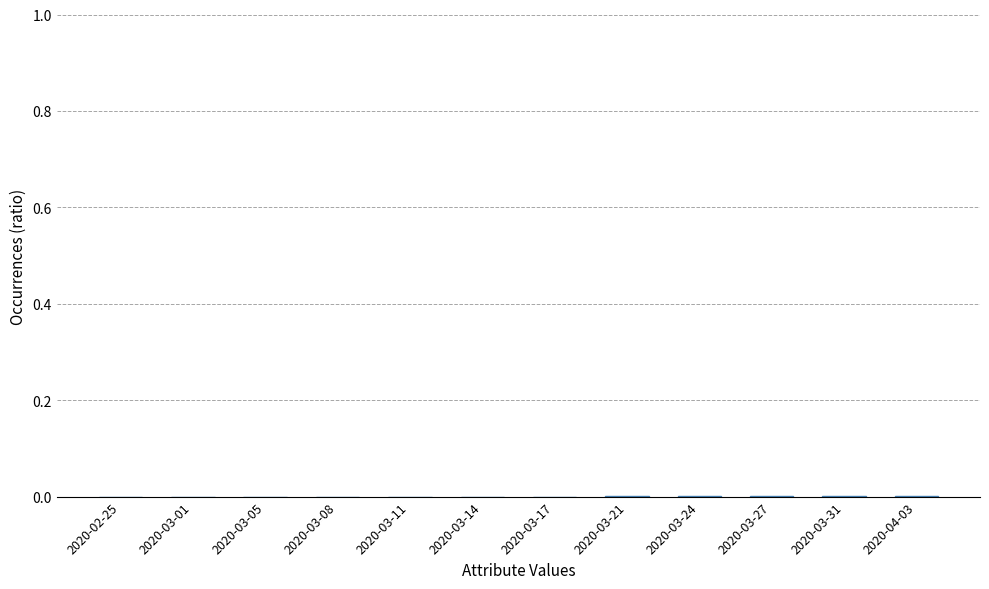

The chart shows a value of 0.0 at 2020-02-25. True or false?

True